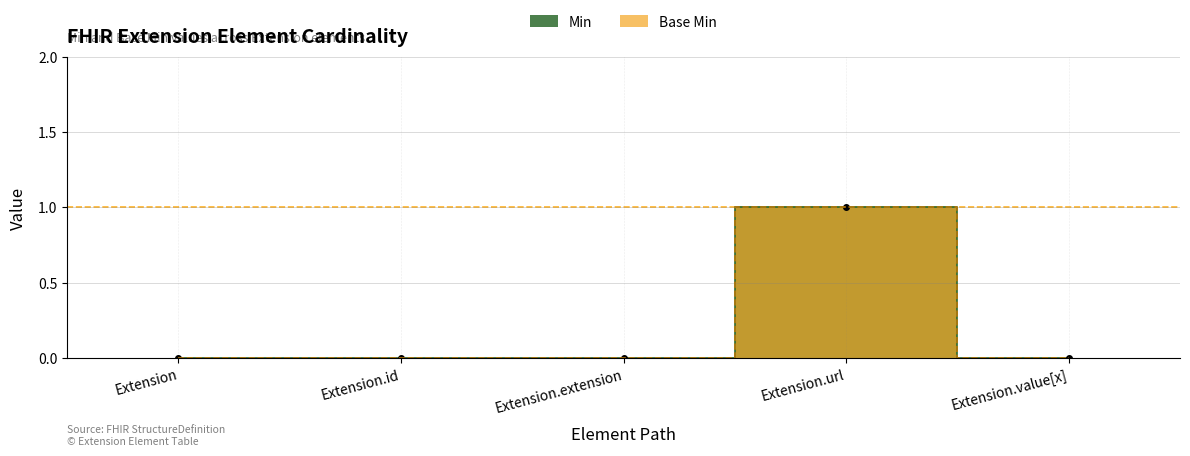

True or false: Base Min has a value of -1 at Extension.id.

False